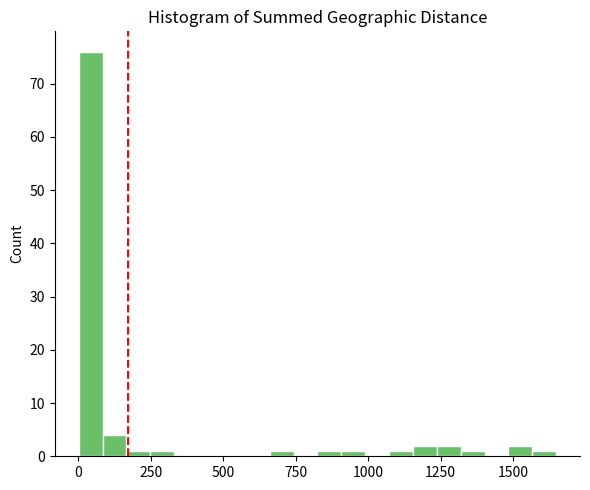

Around what value on the x-axis is the tallest bar? Give the approximate position of its centre, as read against the axis.

50